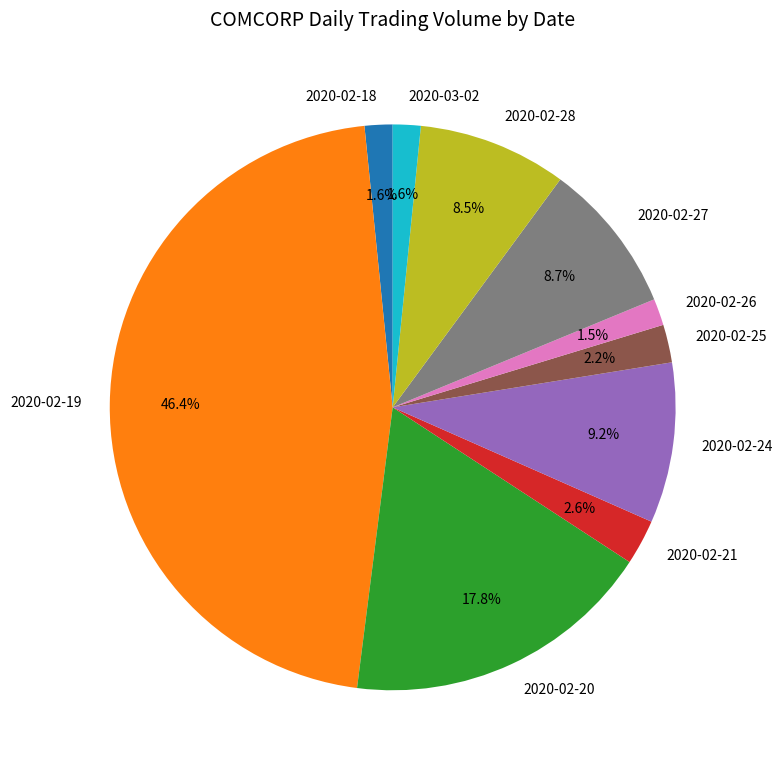

How many slices are in this pie chart?

10